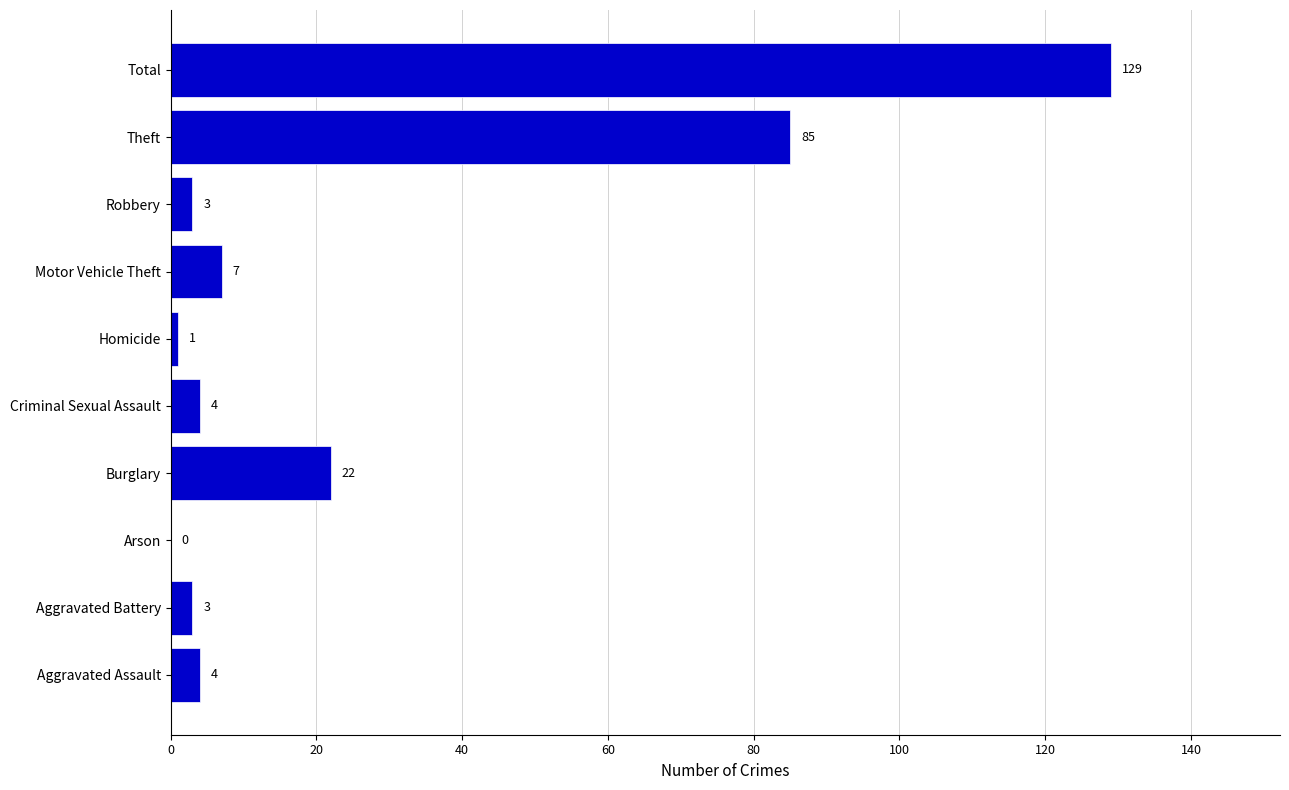

Reading bottom to top, what are all the values shown in this chart?

Aggravated Assault=4	Aggravated Battery=3	Arson=0	Burglary=22	Criminal Sexual Assault=4	Homicide=1	Motor Vehicle Theft=7	Robbery=3	Theft=85	Total=129